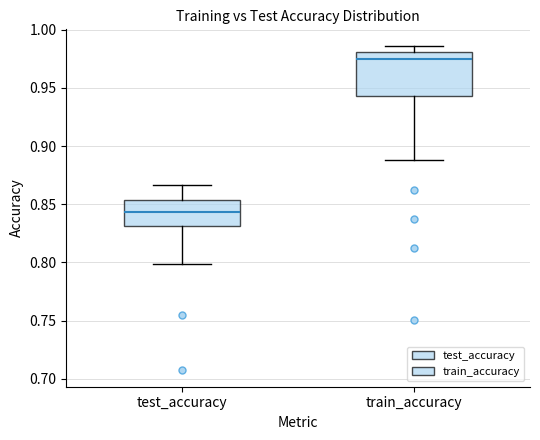

Where does the upper whisker of the box for test_accuracy end on the y-axis? The values are not printed on the chart, so give them approximately, as read against the axis.

0.865